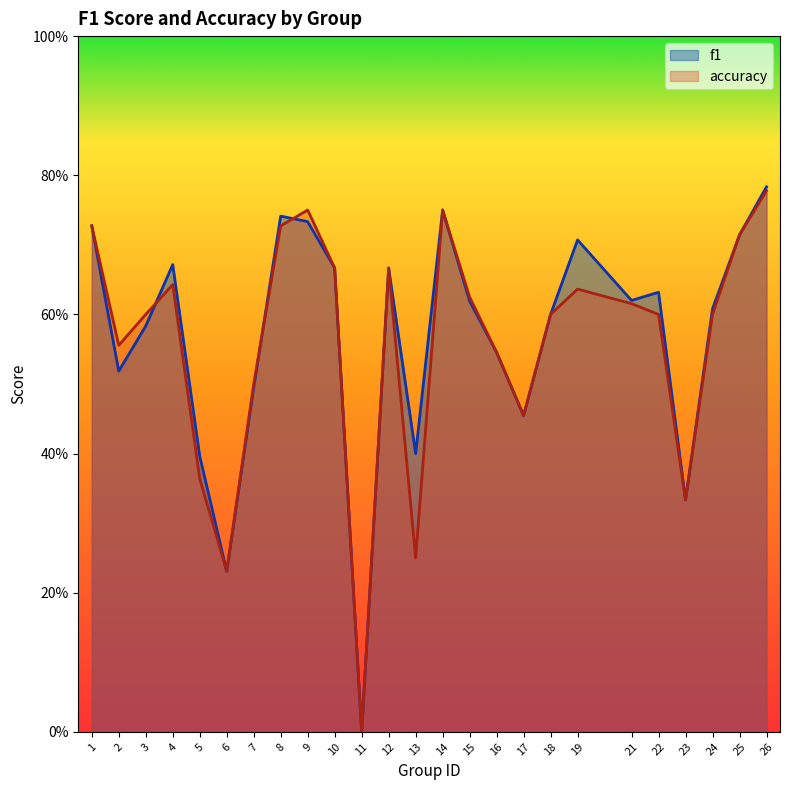

What is the total value across all series at 13?

0.7